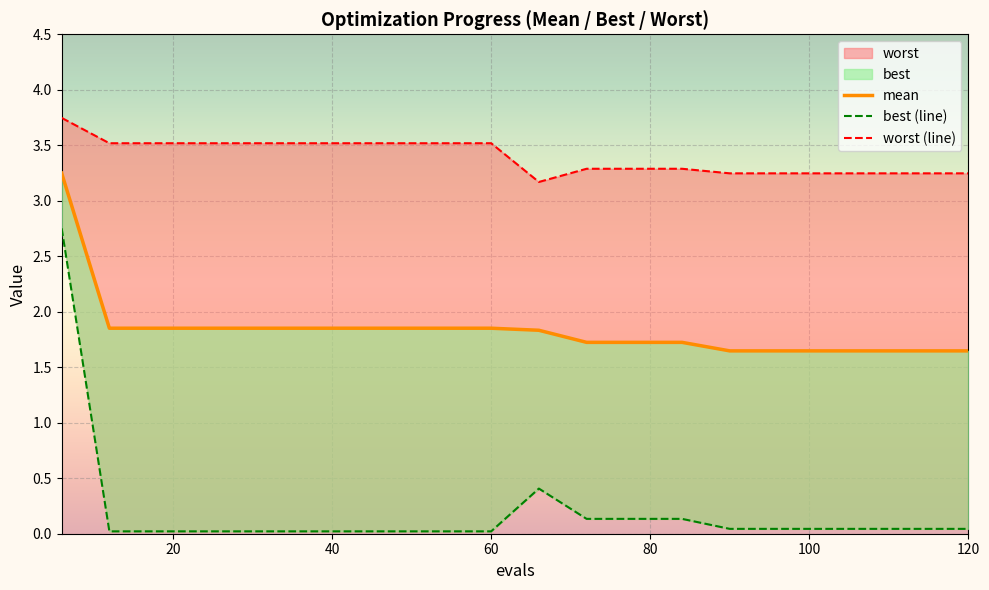

True or false: best (line) and mean intersect in this chart.

False